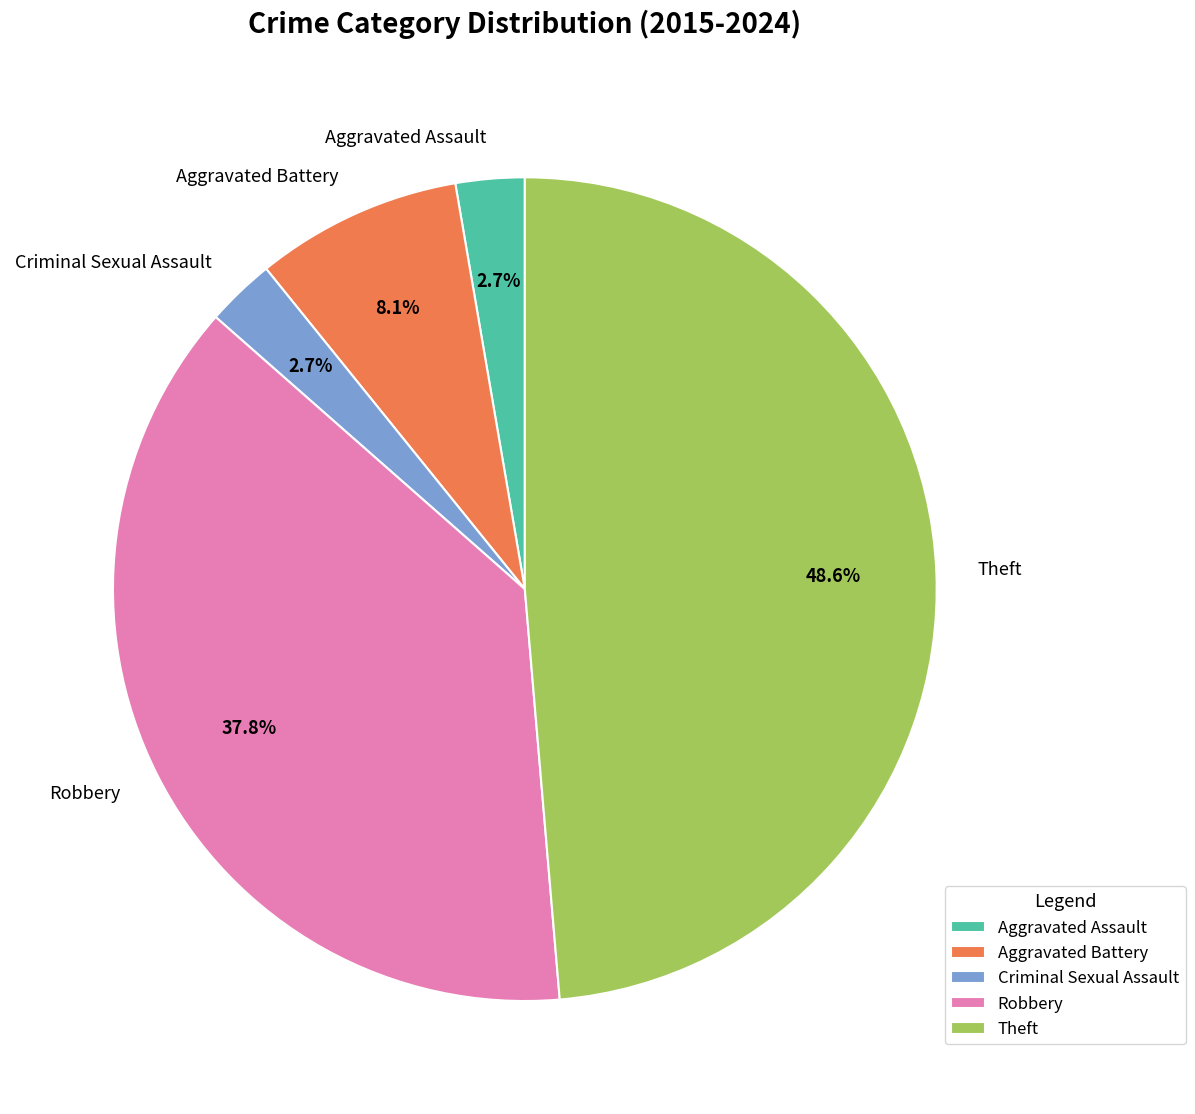

Is there any slice that represents more than half of the pie?

No